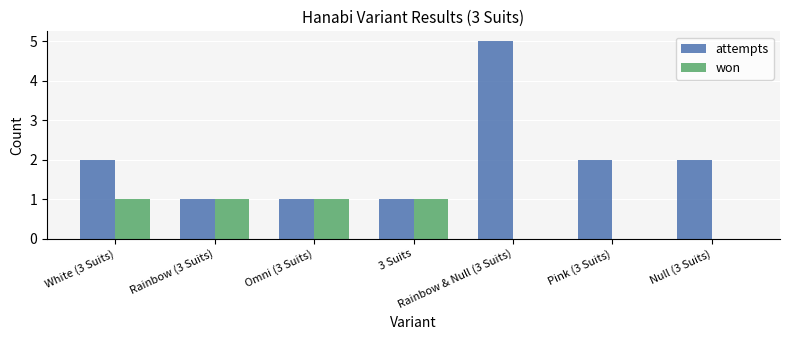

Reading left to right, transcribe all the data shown in this chart.

attempts: White (3 Suits)=2	Rainbow (3 Suits)=1	Omni (3 Suits)=1	3 Suits=1	Rainbow & Null (3 Suits)=5	Pink (3 Suits)=2	Null (3 Suits)=2
won: White (3 Suits)=1	Rainbow (3 Suits)=1	Omni (3 Suits)=1	3 Suits=1	Rainbow & Null (3 Suits)=0	Pink (3 Suits)=0	Null (3 Suits)=0